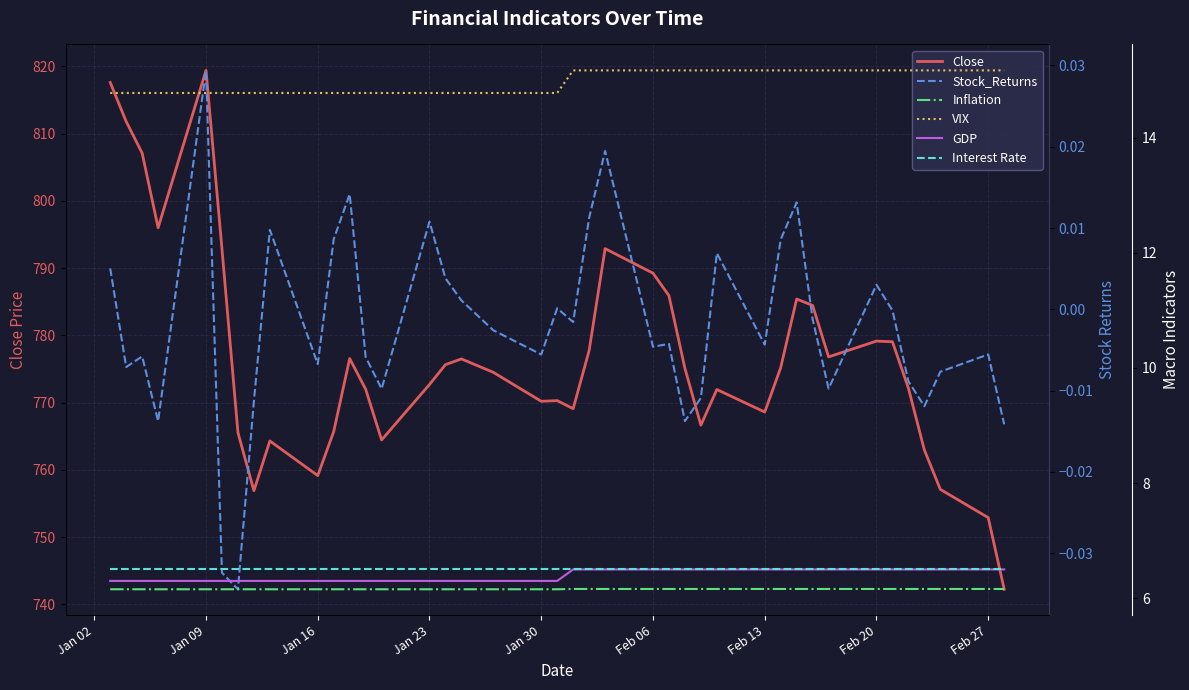

True or false: Close and VIX cross at least once.

False